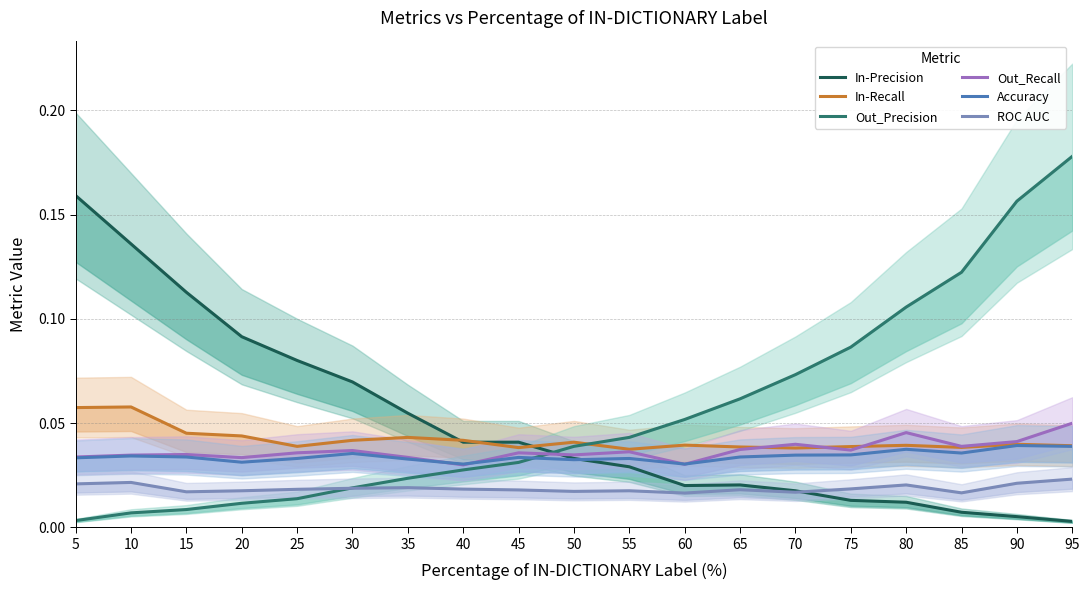

Is this an area chart (filled region under the line)?

No